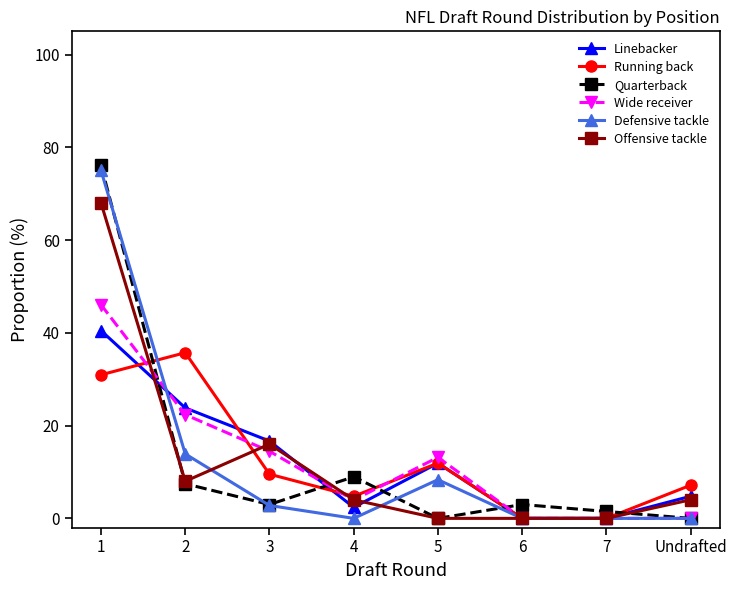

Is it true that Quarterback equals 0.0 at 5?

True